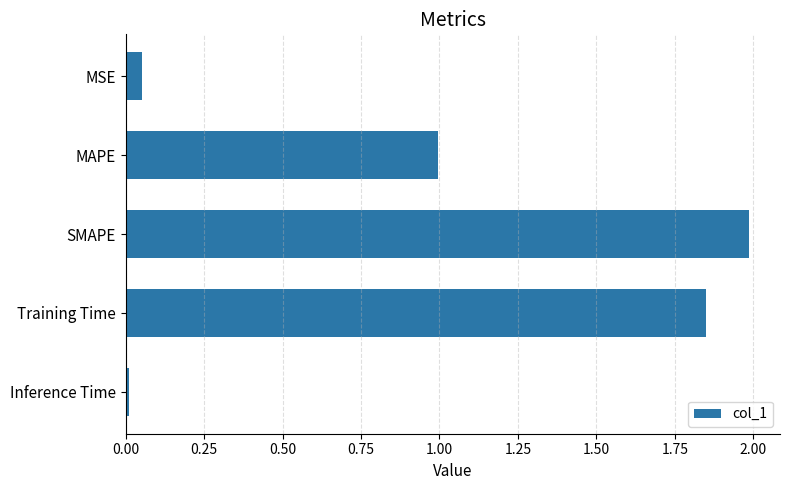

Does the chart contain any negative values?

No